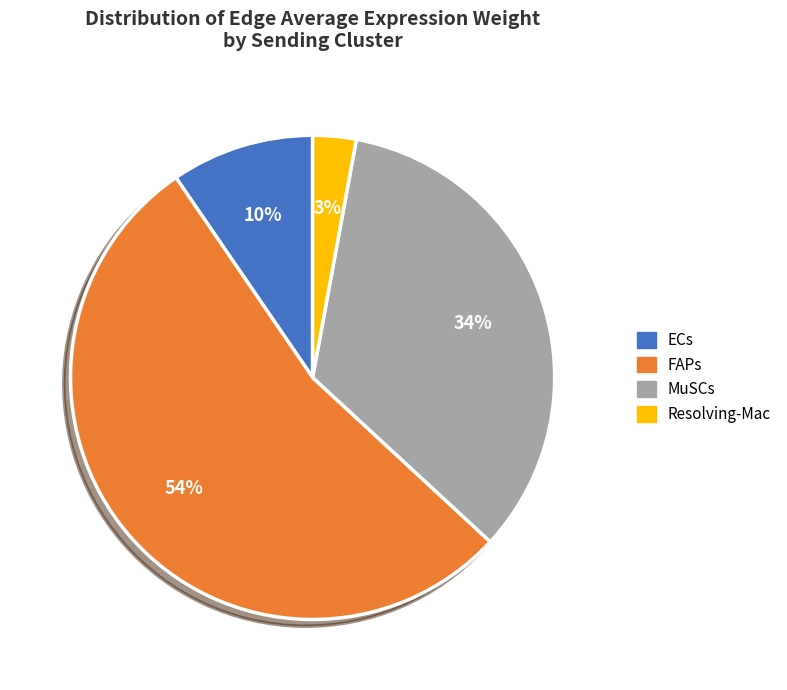

To the nearest percent, what is the difference between the MuSCs and FAPs slice percentages?

20%